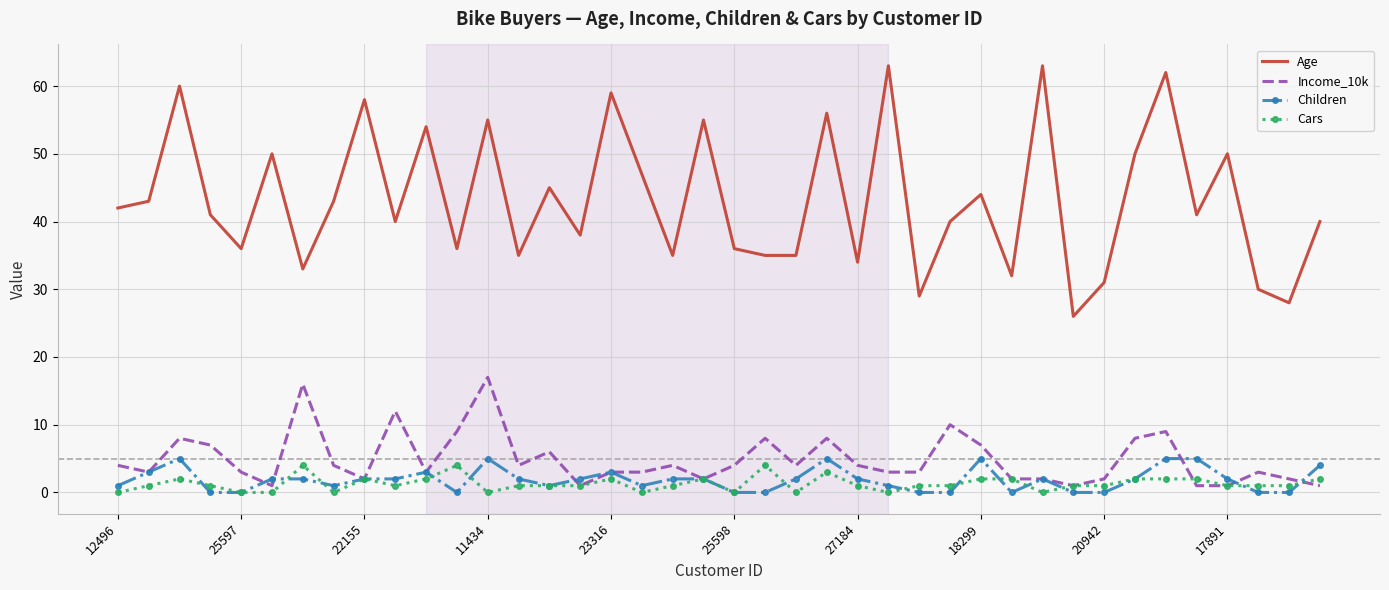

True or false: Income_10k and Age intersect in this chart.

False